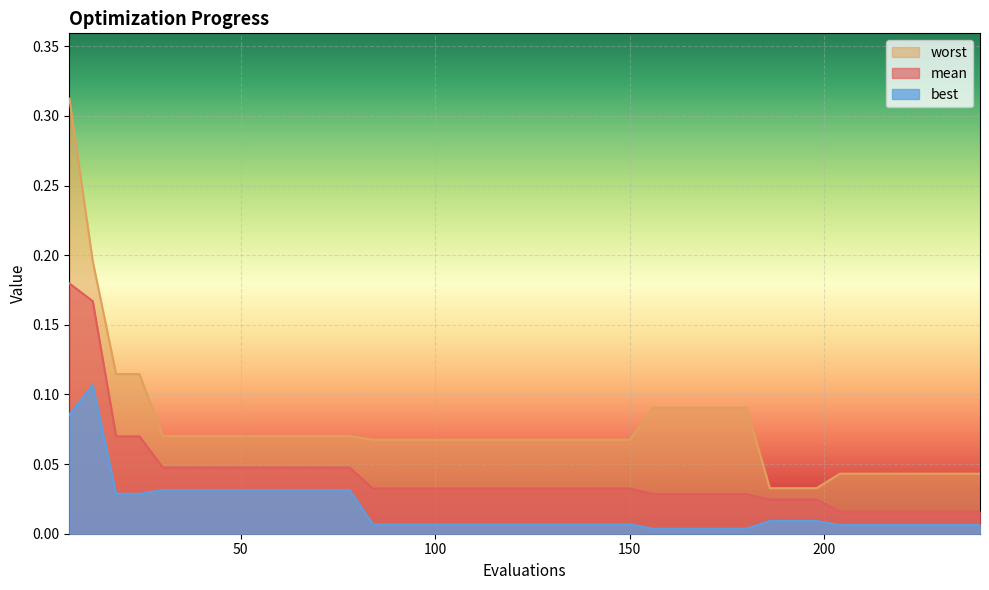

True or false: mean has a value of 0.0 at 186.

False